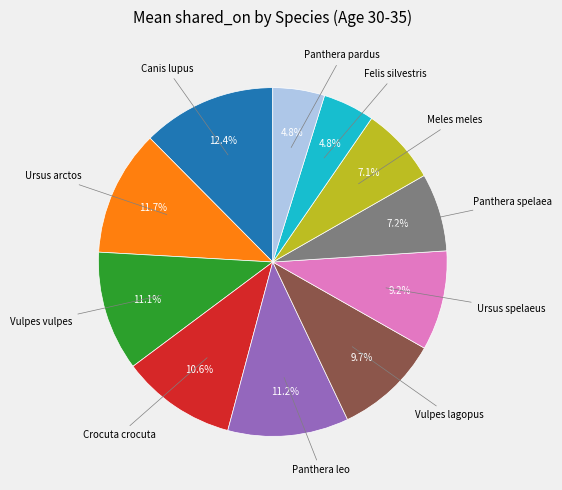

Is there any slice that represents more than half of the pie?

No